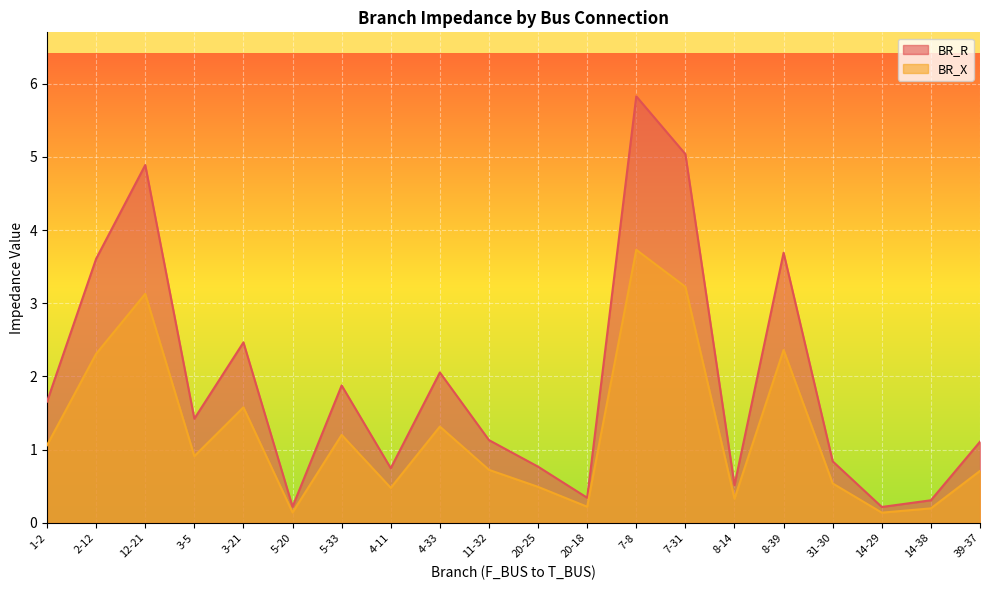

Where does the BR_R series first go above 1?

1-2